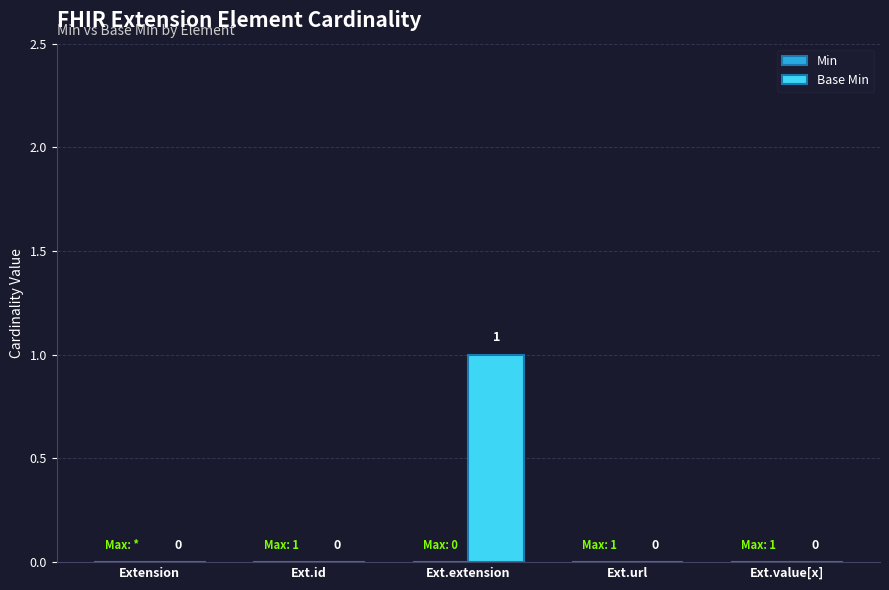

The value at Ext.value[x] is 0. True or false?

True